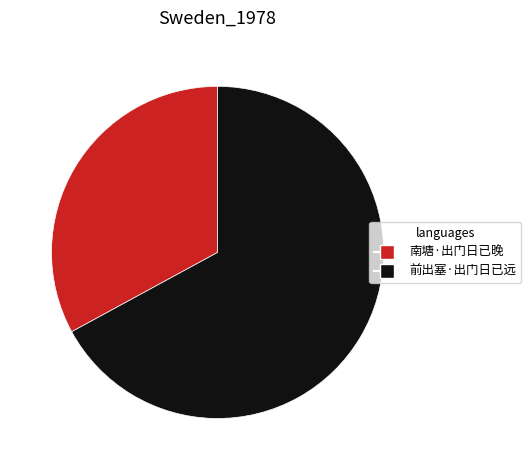

True or false: 前出塞·出门日已远 accounts for 67% of the total.

True